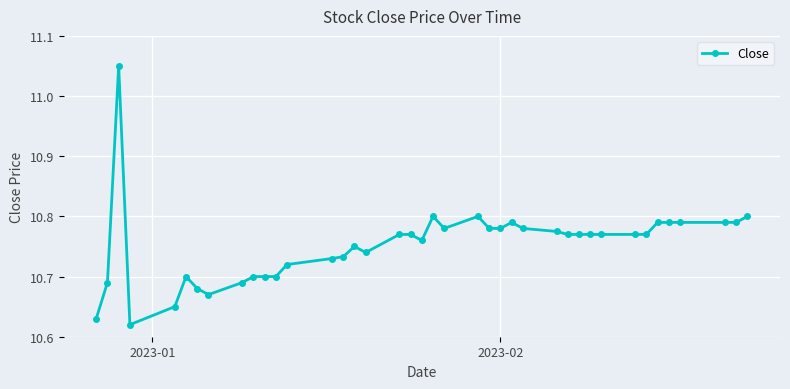

Count the values in the range 10 to 11.

39